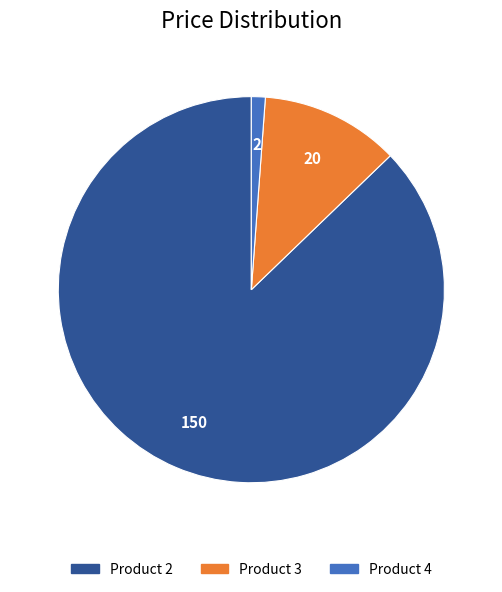

Does any single category account for the majority?

Yes